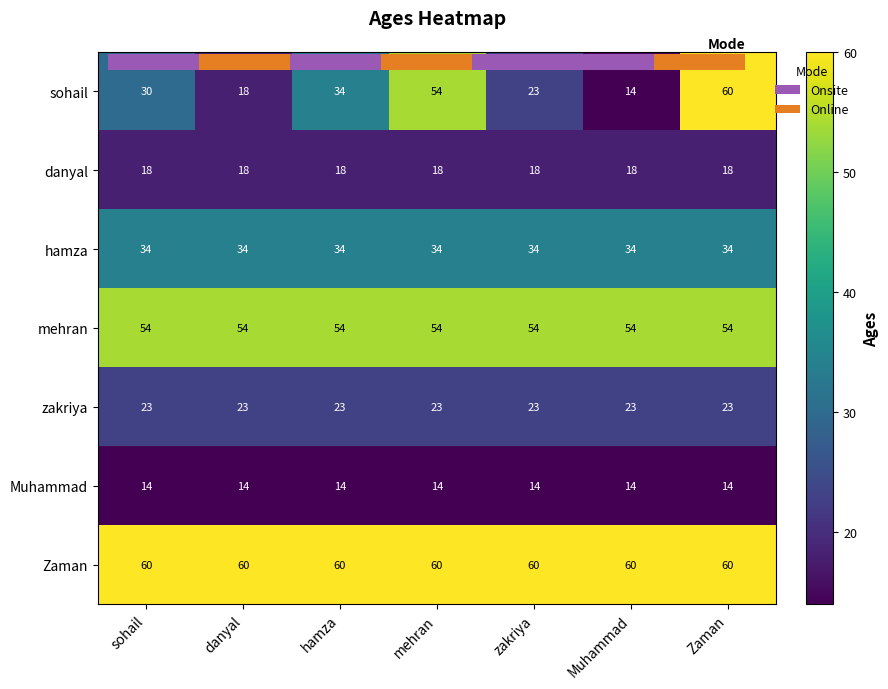

Which category has the lowest value in the danyal series?

sohail